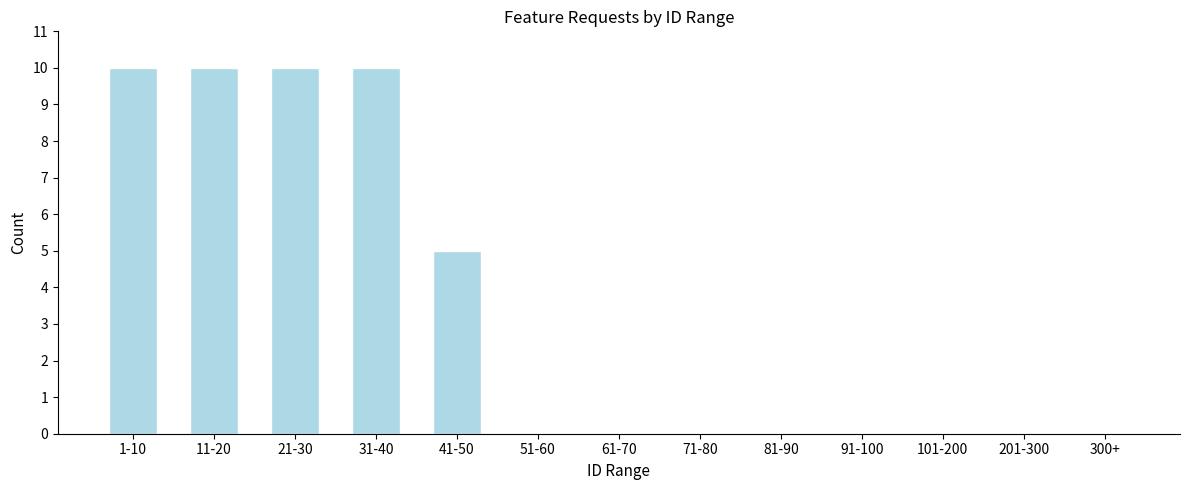

Reading right to left, what are all the values shown in this chart?

300+=0	201-300=0	101-200=0	91-100=0	81-90=0	71-80=0	61-70=0	51-60=0	41-50=5	31-40=10	21-30=10	11-20=10	1-10=10